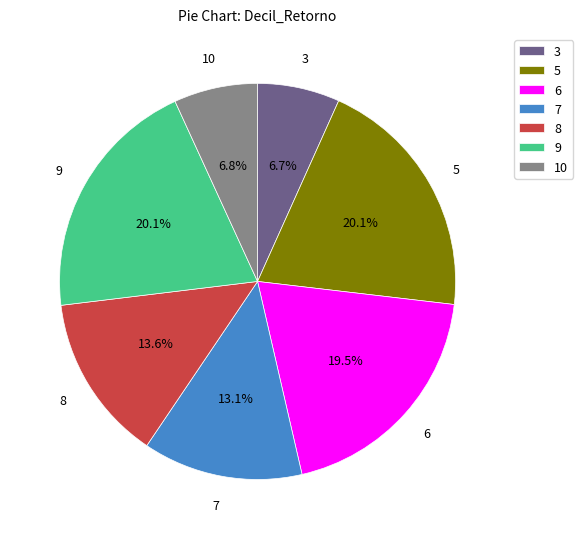

What percentage is the 3 slice, to the nearest percent?

7%